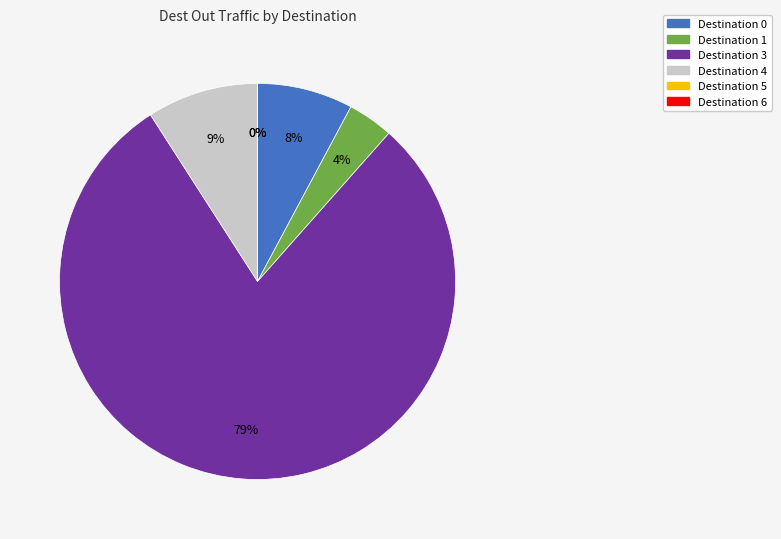

Between 3 and 4, which is larger?

3